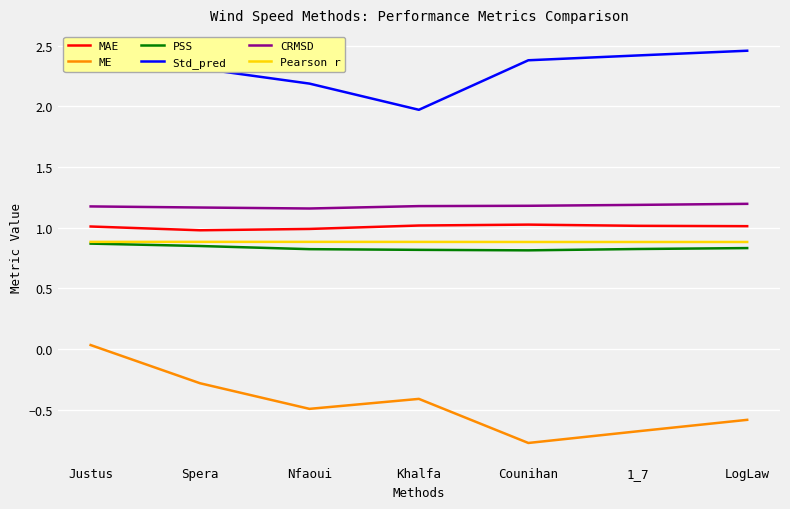

At which label does ME reach its peak?

Justus